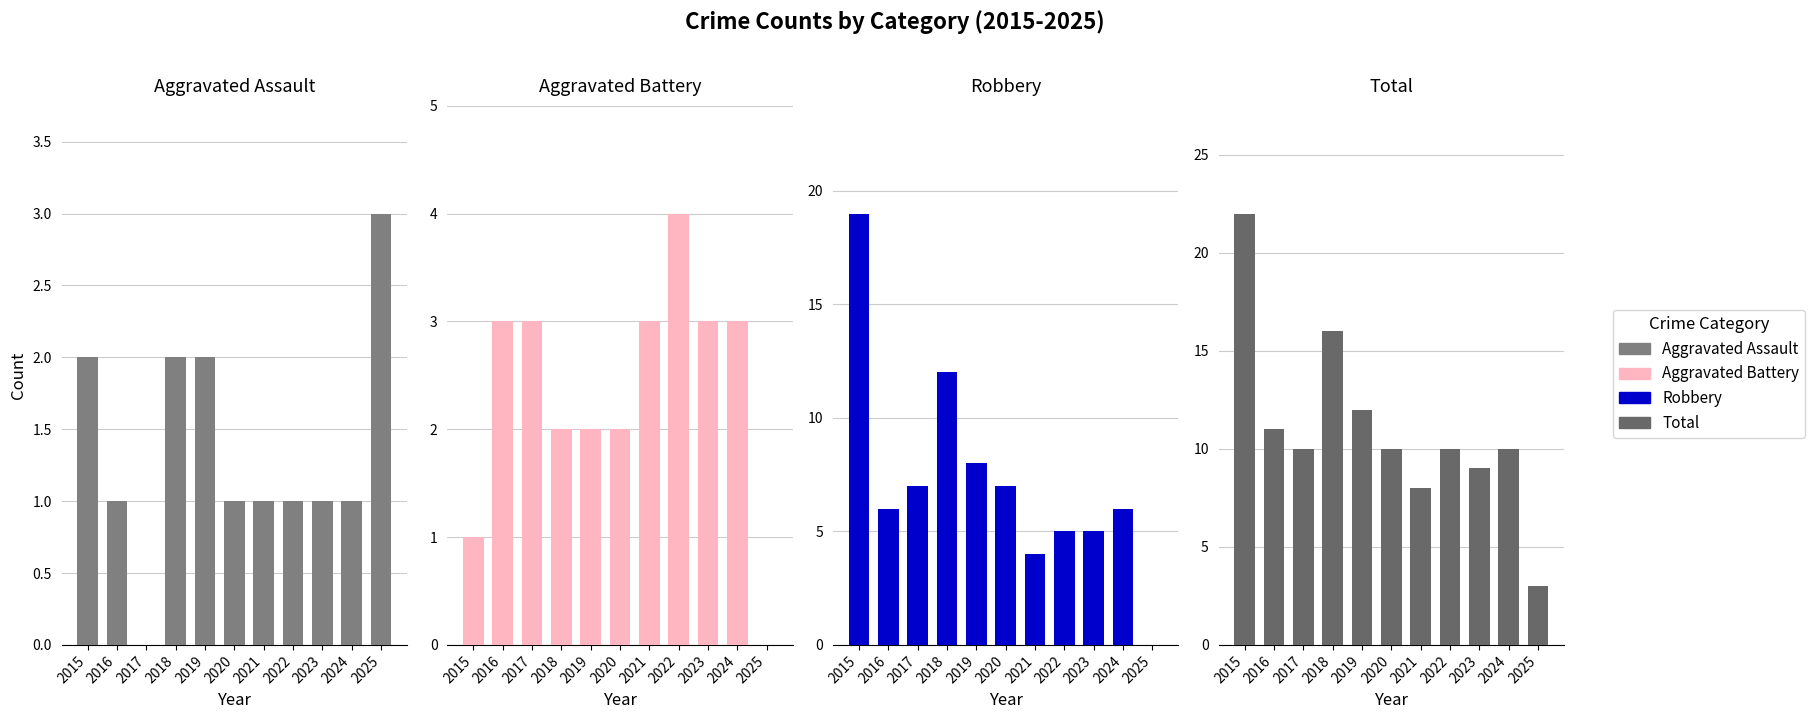

What is the value of the Aggravated Assault bar at the 4th from the left?

2